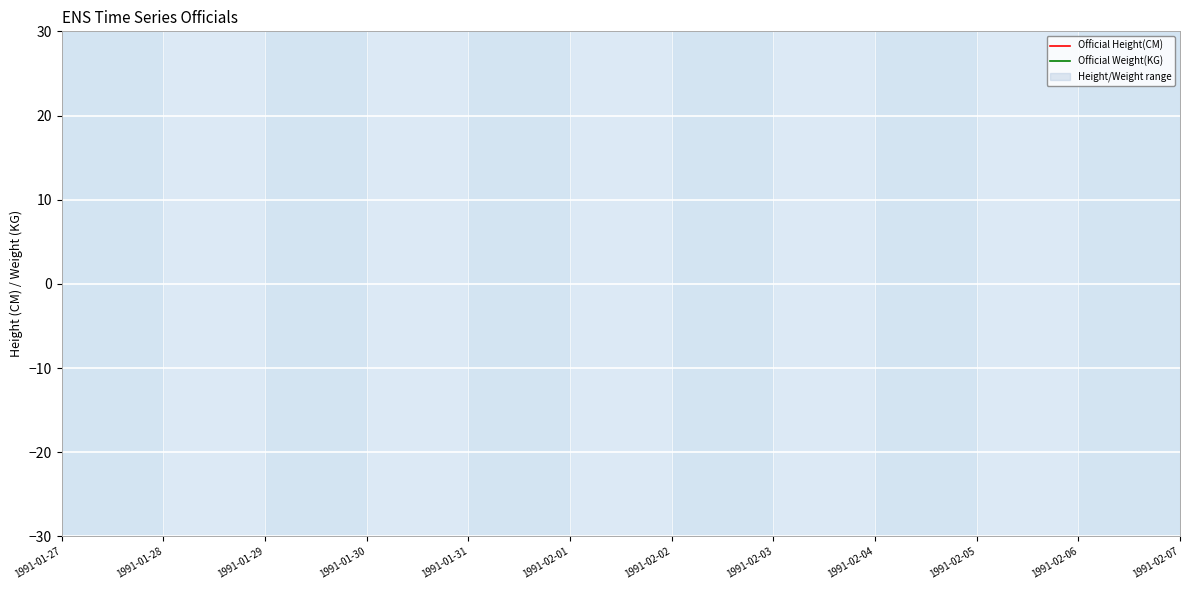

True or false: Official Weight(KG) and Official Height(CM) cross at least once.

False